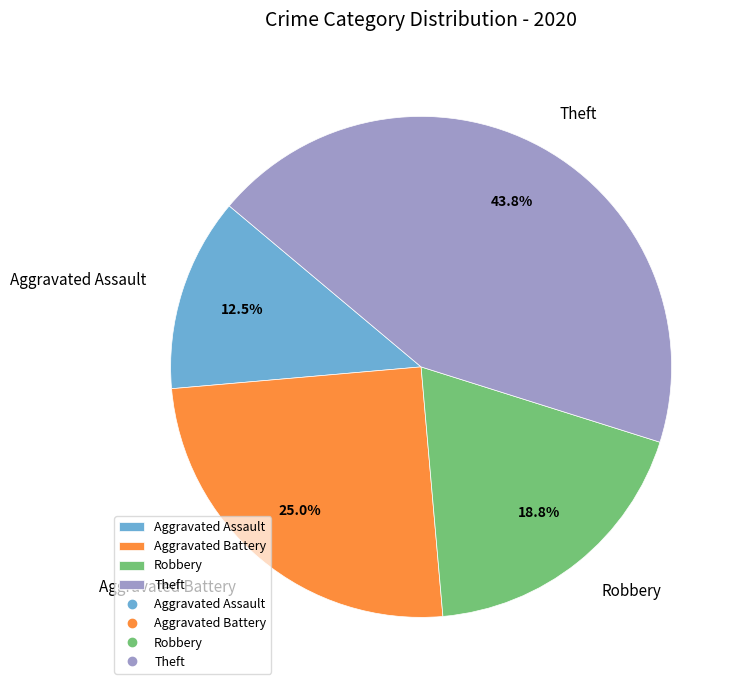

Which has a higher value, Aggravated Battery or Robbery?

Aggravated Battery